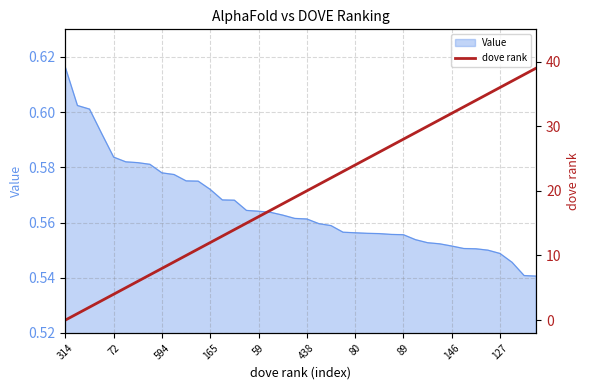

How many lines are shown in the chart?

1